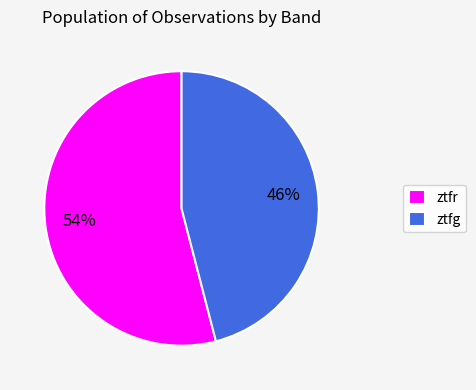

Is the sum of ztfg and ztfr greater than half?

Yes